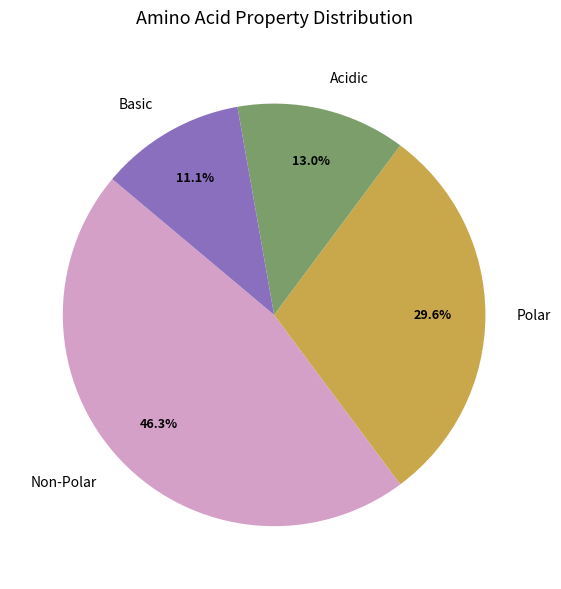

Approximately how many times larger is the value at Basic compared to Non-Polar?

0.2